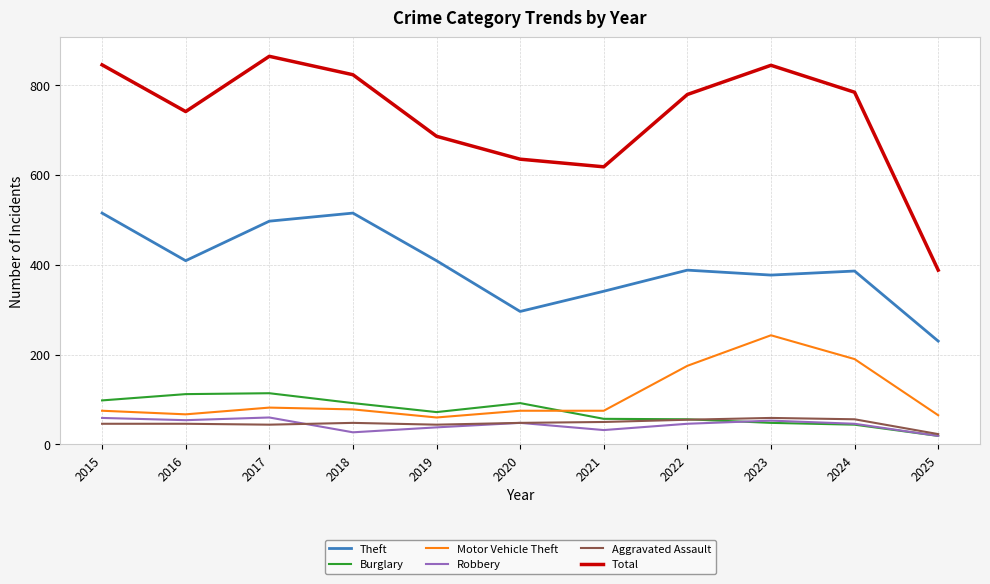

Does the chart display data point markers on the line(s)?

No